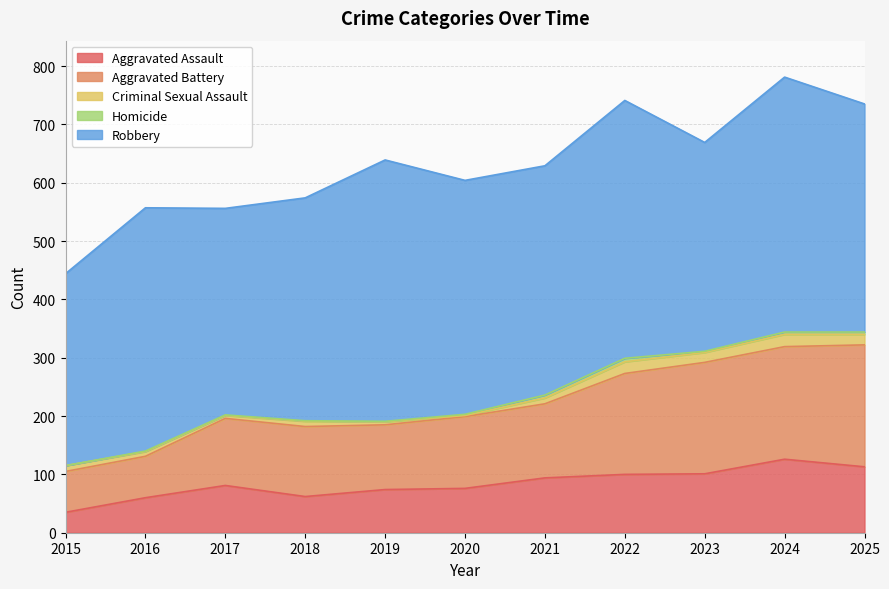

Reading left to right, transcribe all the data shown in this chart.

Aggravated Assault: 35	60	81	62	74	76	94	100	101	126	113
Aggravated Battery: 70	71	115	120	111	123	127	173	191	193	209
Criminal Sexual Assault: 10	8	5	9	5	2	10	20	17	21	18
Homicide: 0	1	1	1	1	2	5	6	2	4	4
Robbery: 329	417	354	382	448	401	393	442	358	437	391